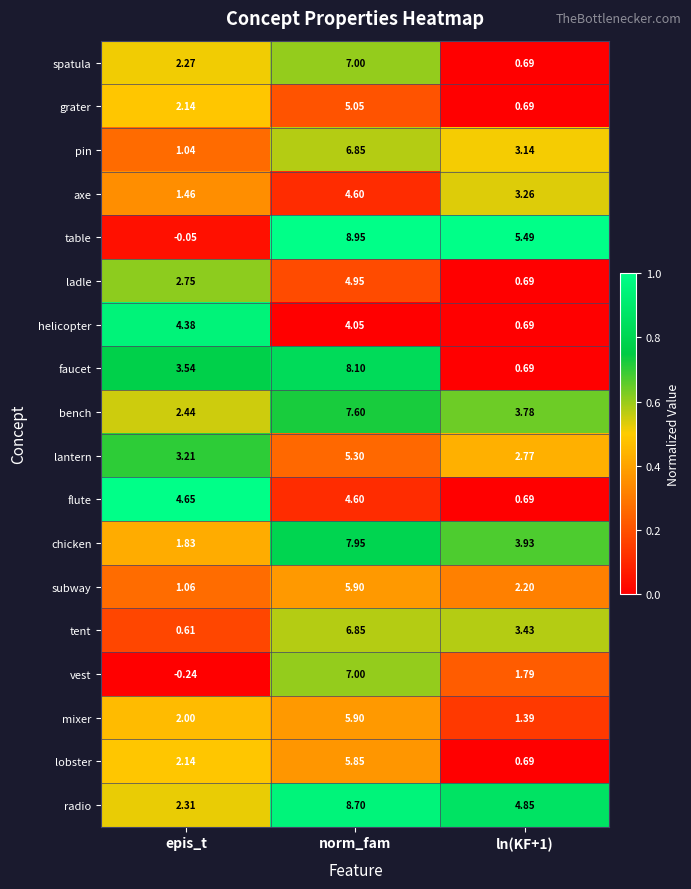

Is the value of tent at ln(KF+1) greater than the value of bench at norm_fam?

No